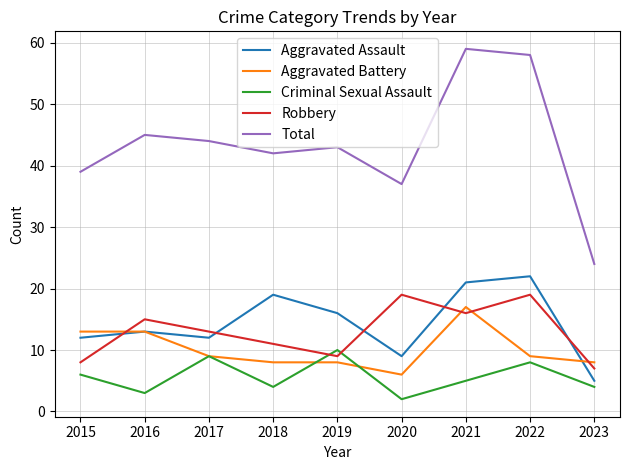

Which category has the highest value across all series?

2021